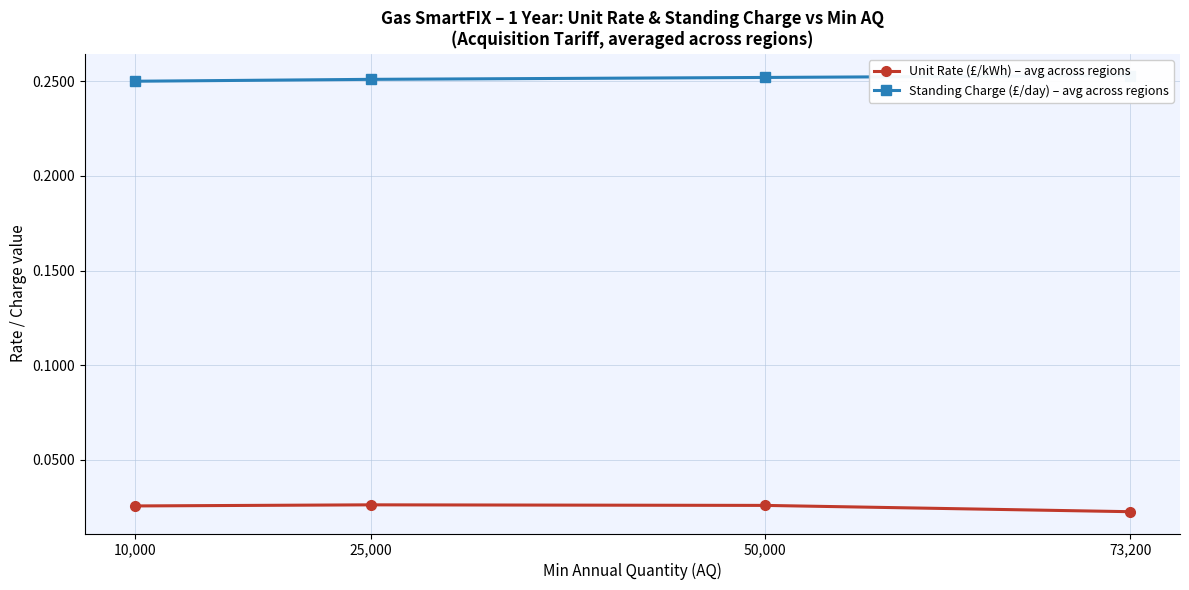

List the labels in order of Standing Charge (£/day) – avg across regions value, smallest first.

10,000, 25,000, 50,000, 73,200